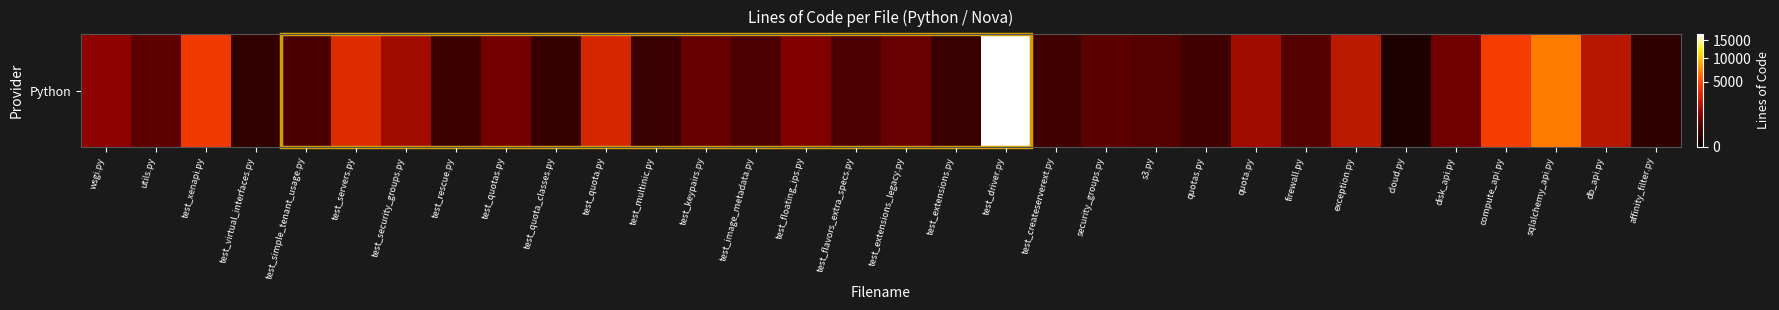

What is the average value?

1726